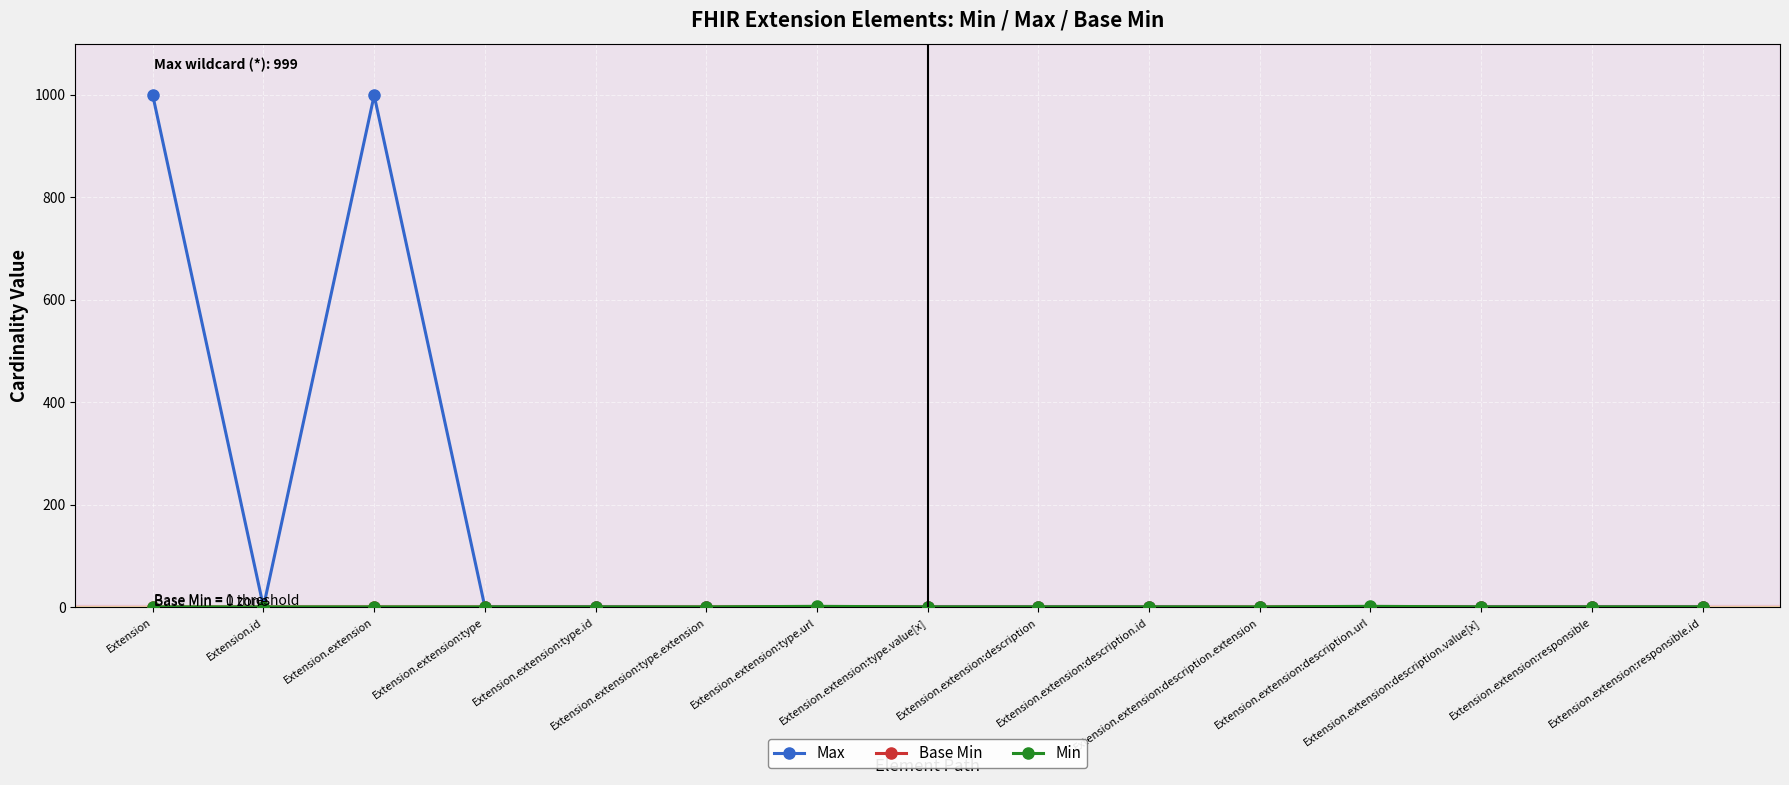

What is the difference between the maximum and minimum values in the Max series?

999.0